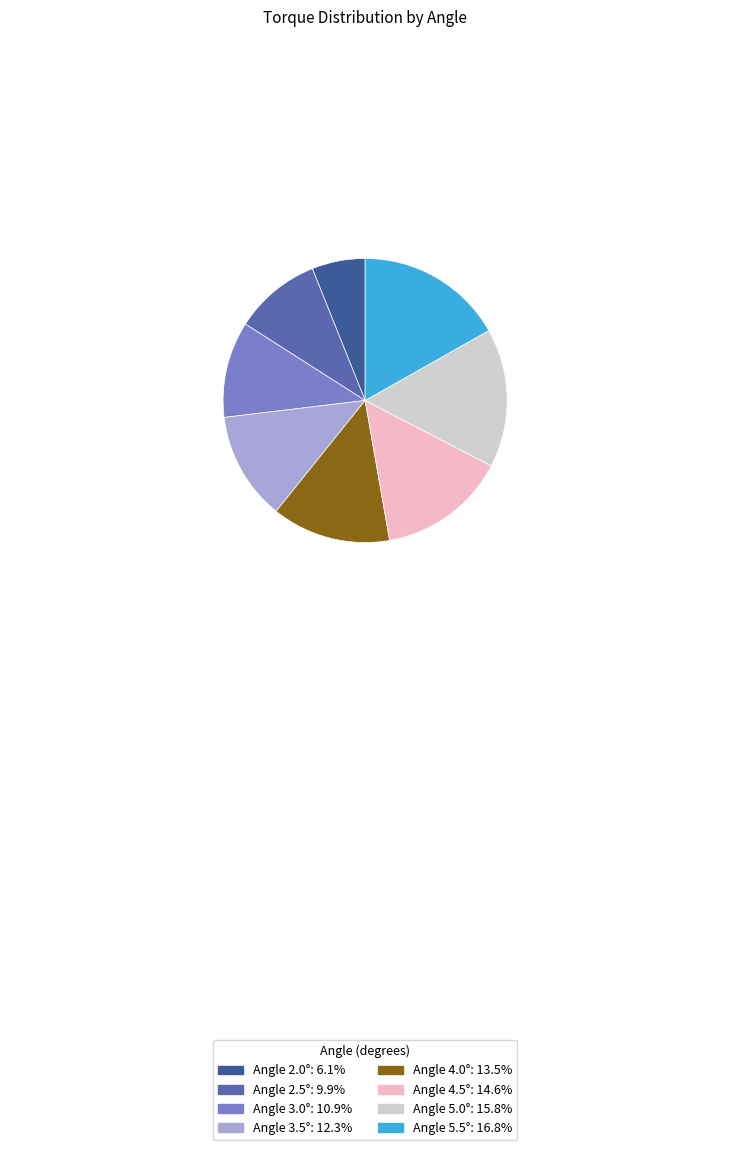

Do Angle 3.0°: 10.9% and Angle 5.0°: 15.8% together represent more than half of the pie?

No